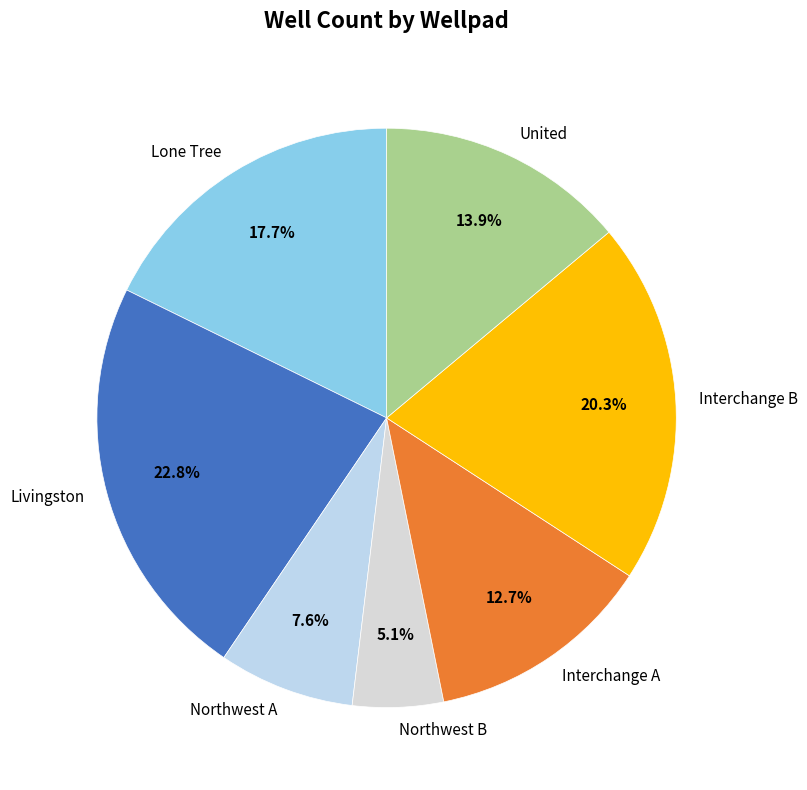

To the nearest percent, what percentage of the pie is Northwest A?

8%